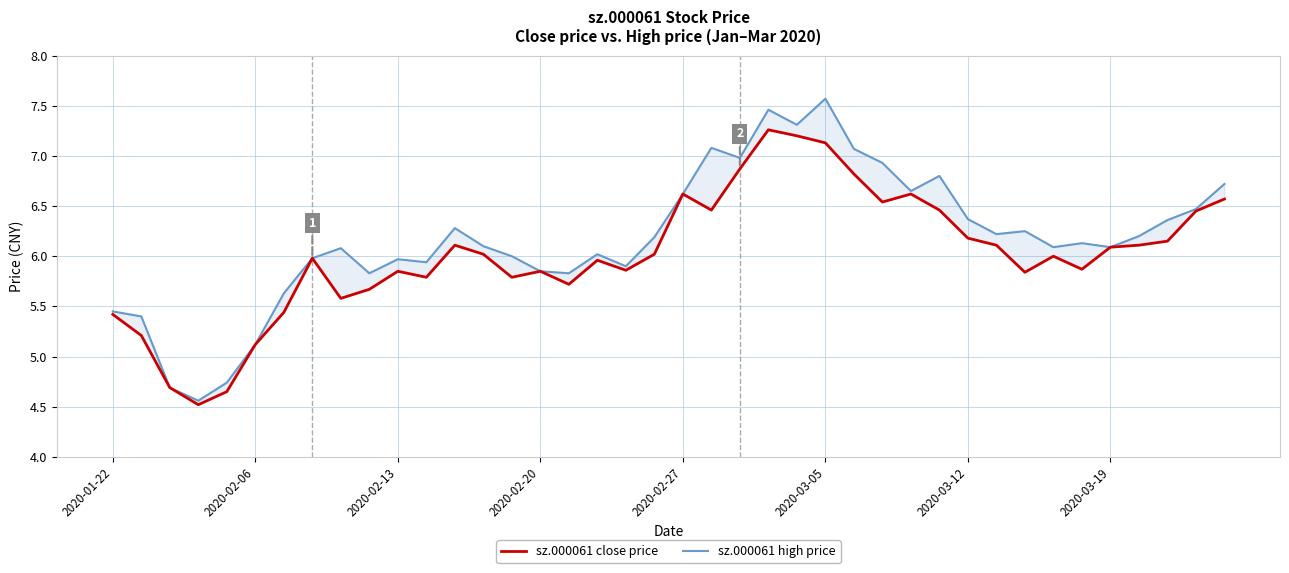

What is the label of the 27th point from the right?

13